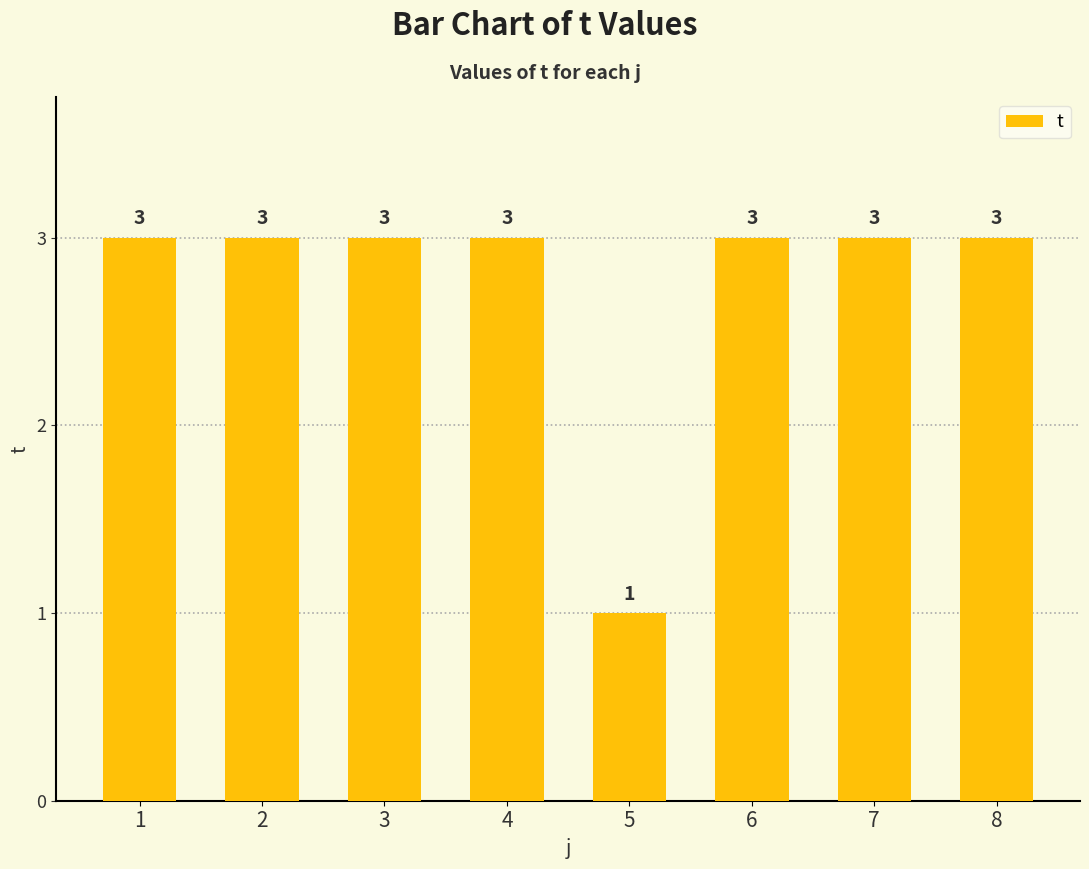

Read the value at 6.

3